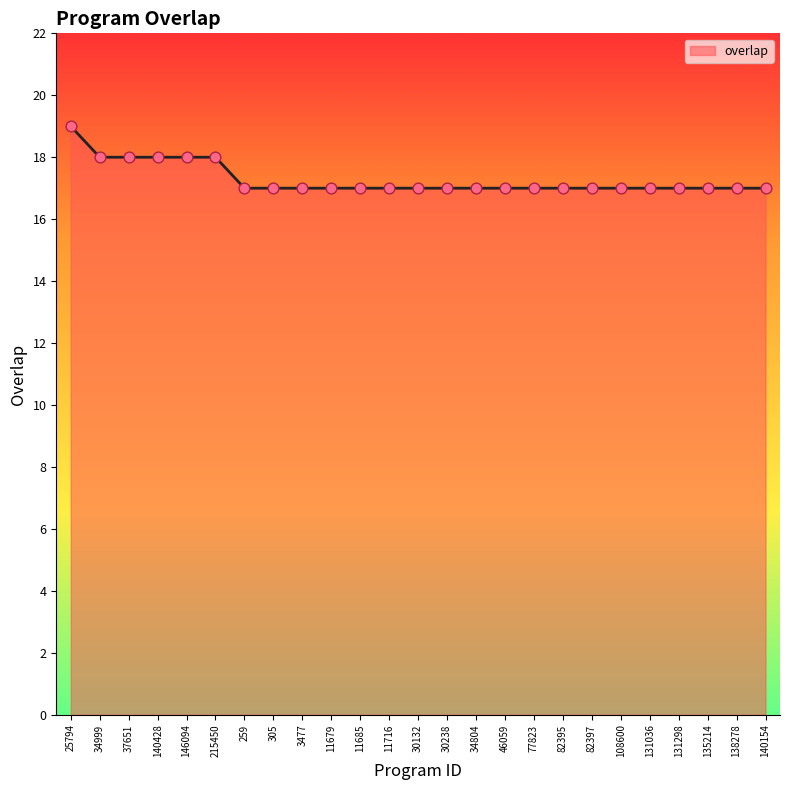

What is the change in value from 34999 to 108600?

-1